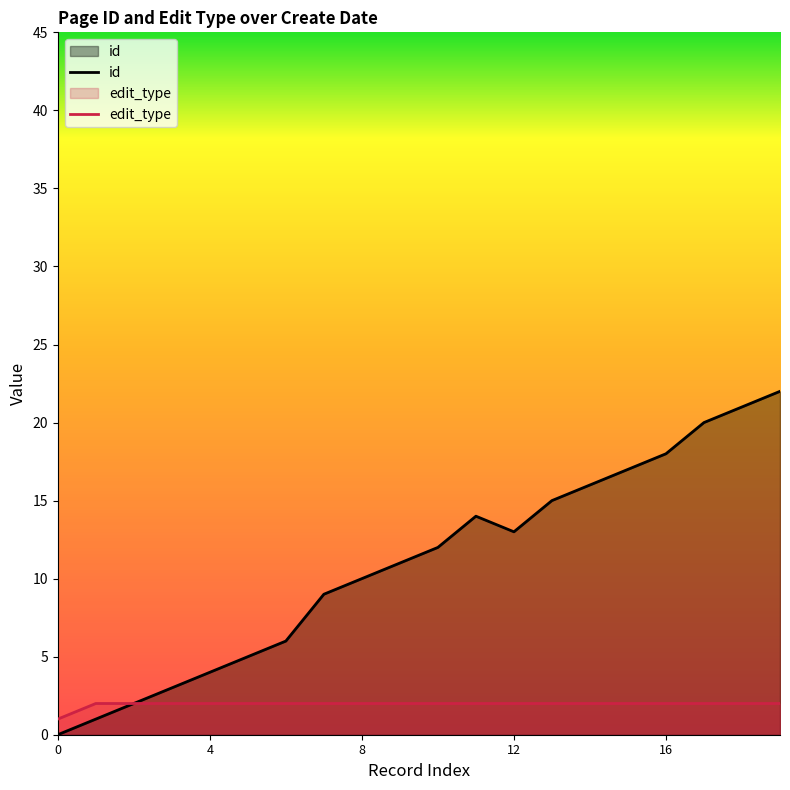

What is the difference between the maximum and minimum values in the edit_type series?

1